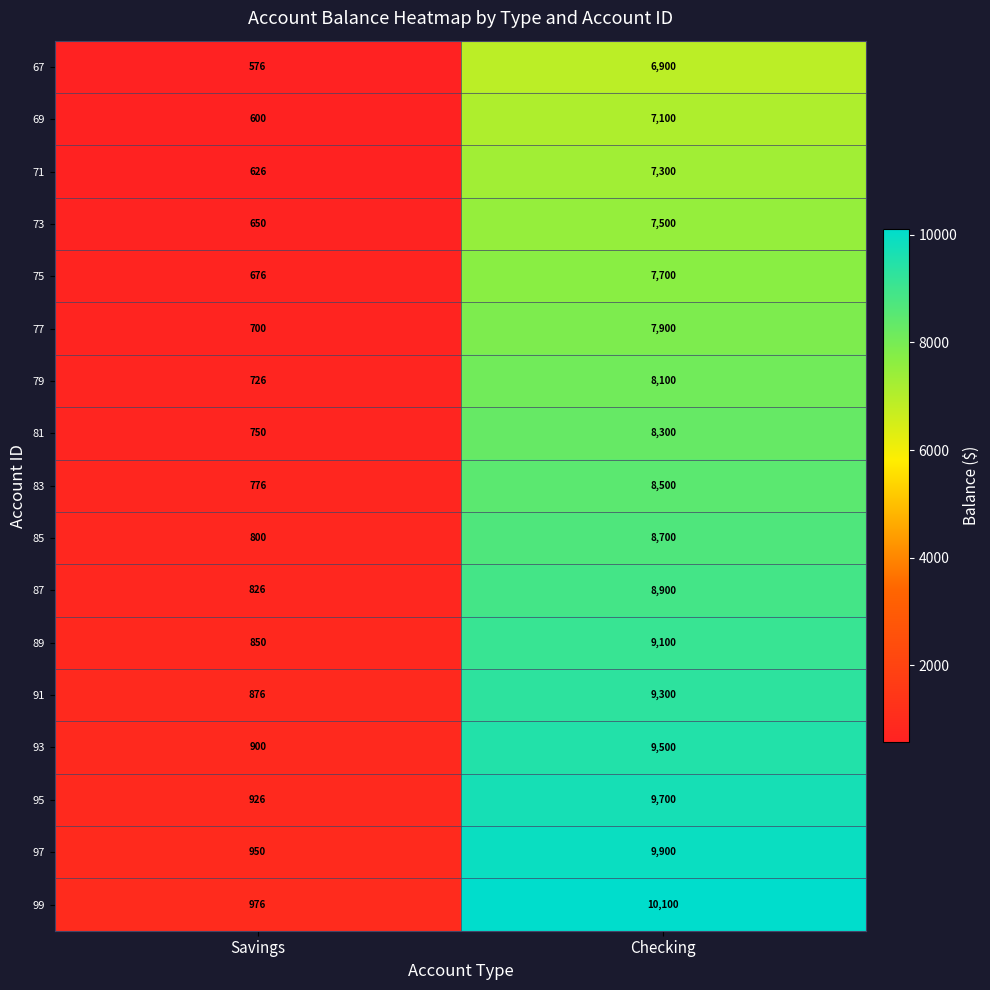

Read the 73 value at Savings, to the nearest 50.

650